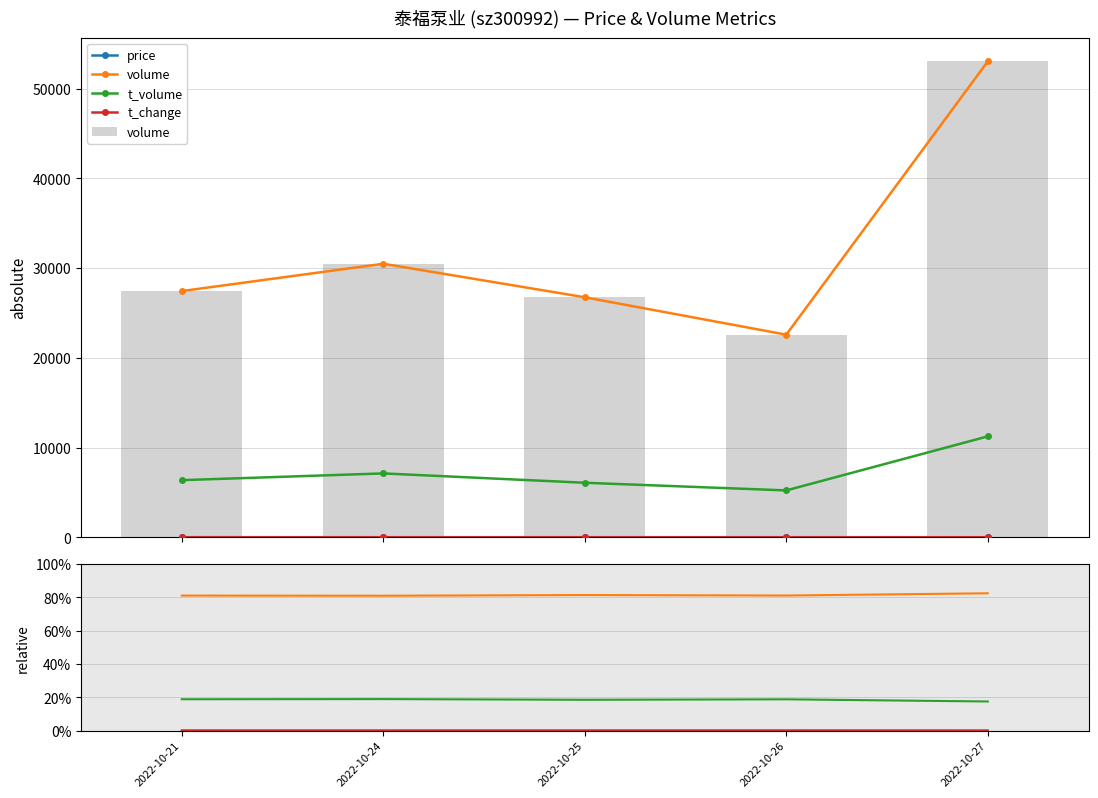

What is the value of the price bar at the 2nd from the left?

0.1